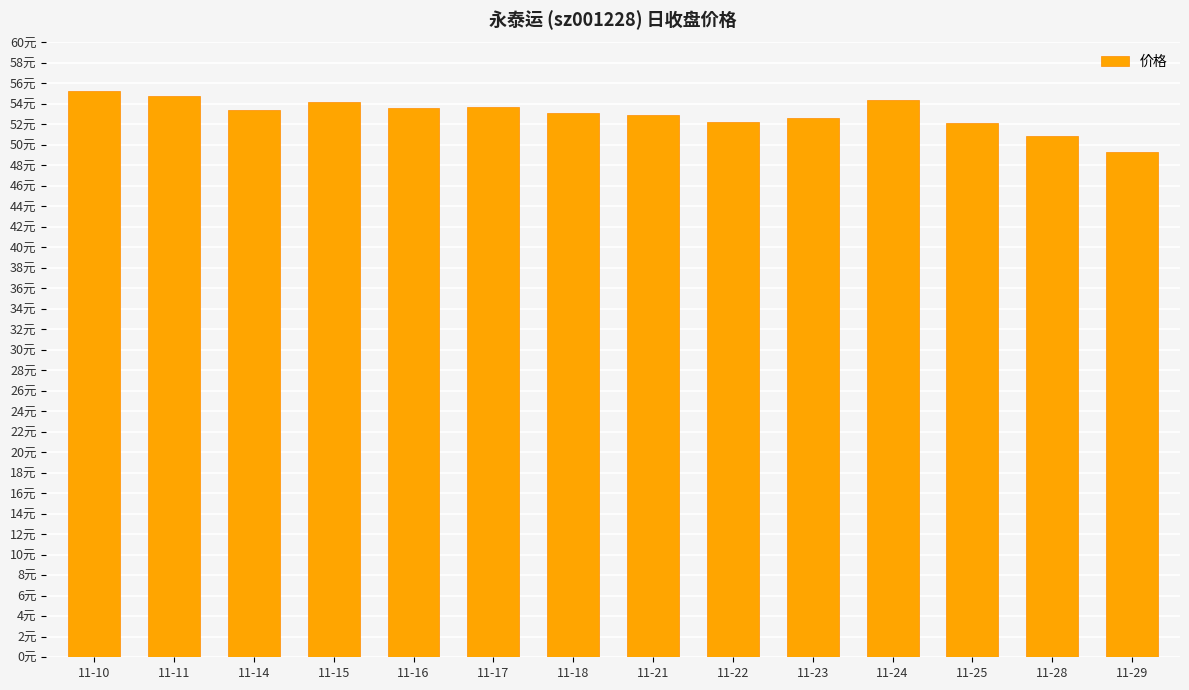

Reading left to right, what are all the values shown in this chart?

11-10=55.3	11-11=54.8	11-14=53.4	11-15=54.2	11-16=53.6	11-17=53.8	11-18=53.1	11-21=53.0	11-22=52.2	11-23=52.6	11-24=54.4	11-25=52.2	11-28=50.9	11-29=49.3